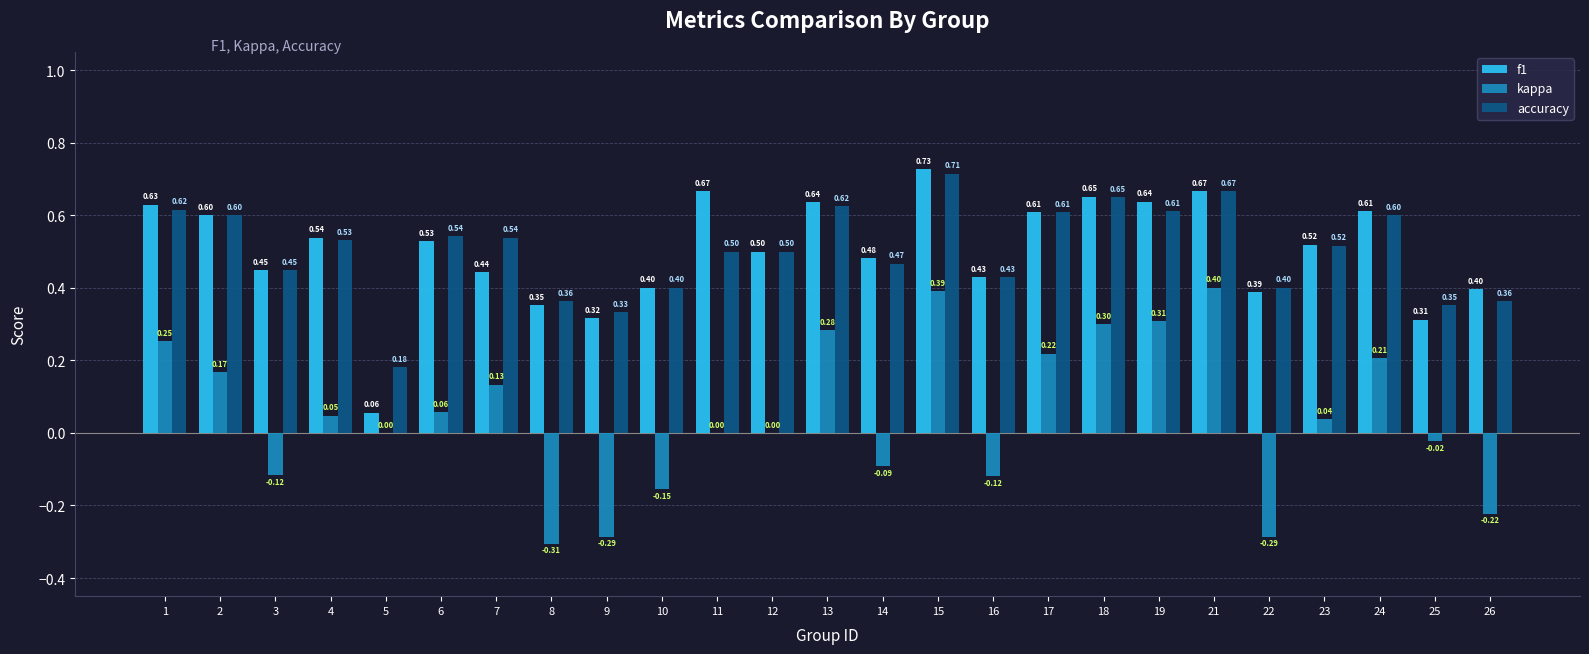

What value does the kappa series have at 19?

0.3